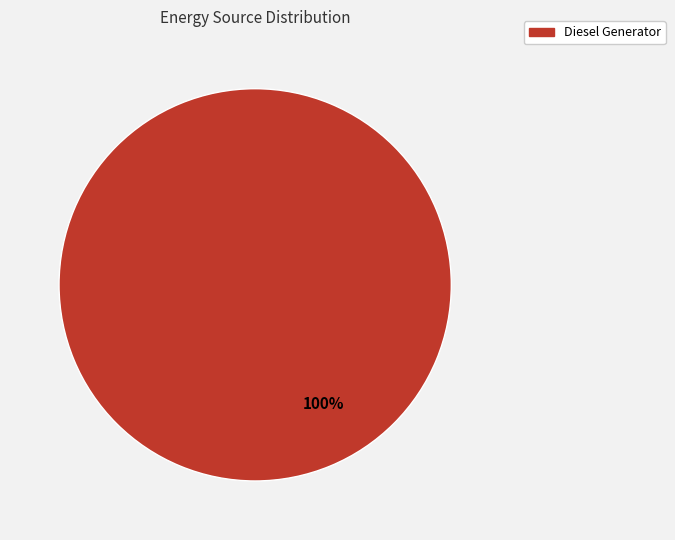

Which slice represents more than half of the pie?

Diesel Generator